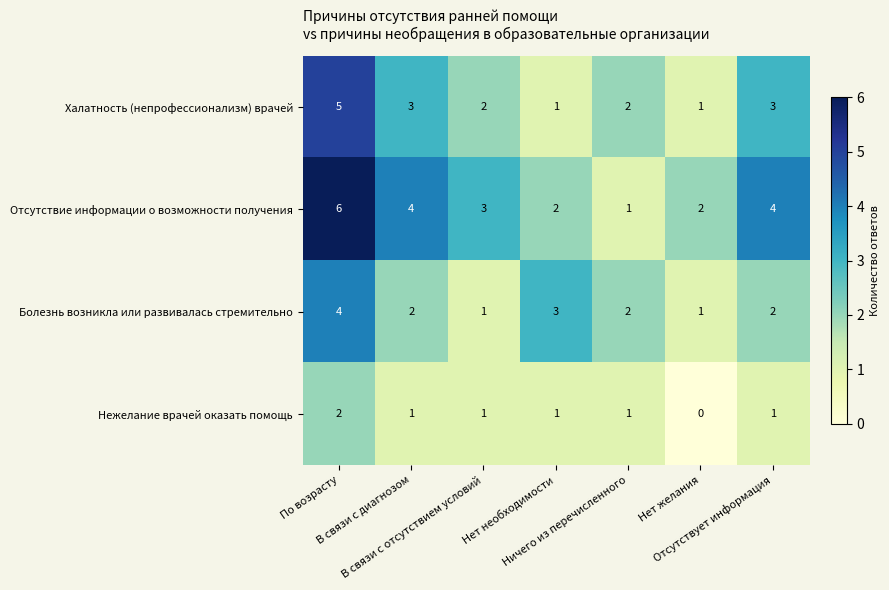

Rank the series by their maximum value, from highest to lowest.

Отсутствие информации о возможности получения, Халатность (непрофессионализм) врачей, Болезнь возникла или развивалась стремительно, Нежелание врачей оказать помощь